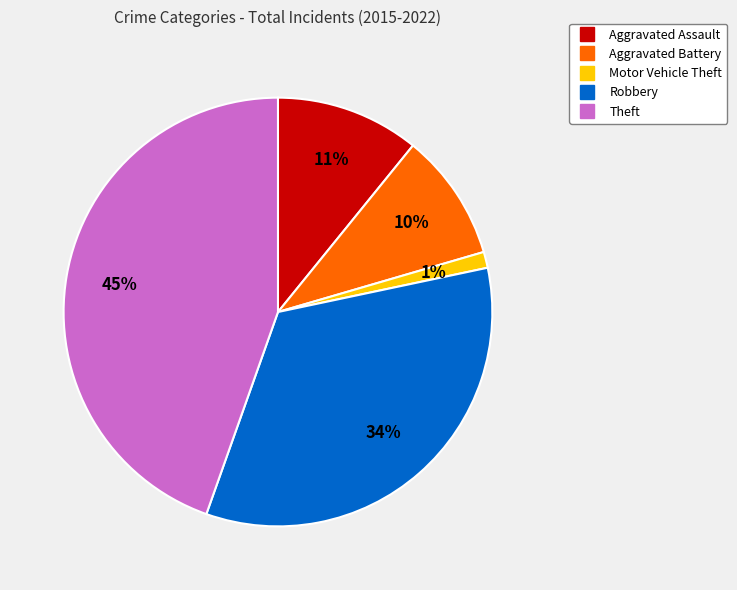

Between Aggravated Assault and Theft, which is larger?

Theft